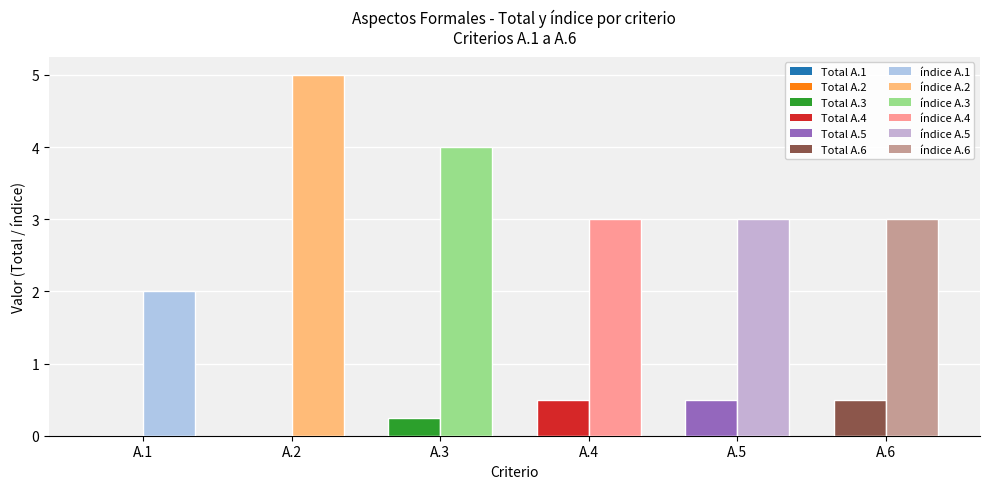

What is the total value across all series at A.2?

5.0